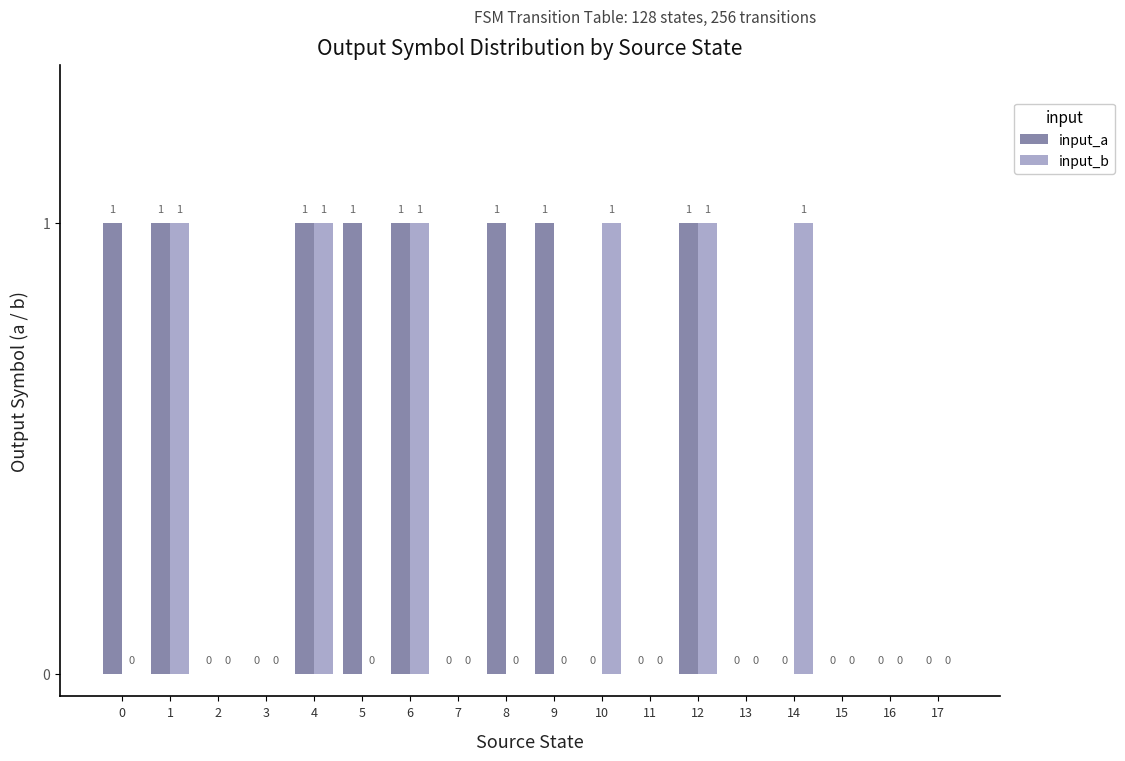

Reading right to left, what are all the values shown in this chart?

input_a: 17=0	16=0	15=0	14=0	13=0	12=1	11=0	10=0	9=1	8=1	7=0	6=1	5=1	4=1	3=0	2=0	1=1	0=1
input_b: 17=0	16=0	15=0	14=1	13=0	12=1	11=0	10=1	9=0	8=0	7=0	6=1	5=0	4=1	3=0	2=0	1=1	0=0